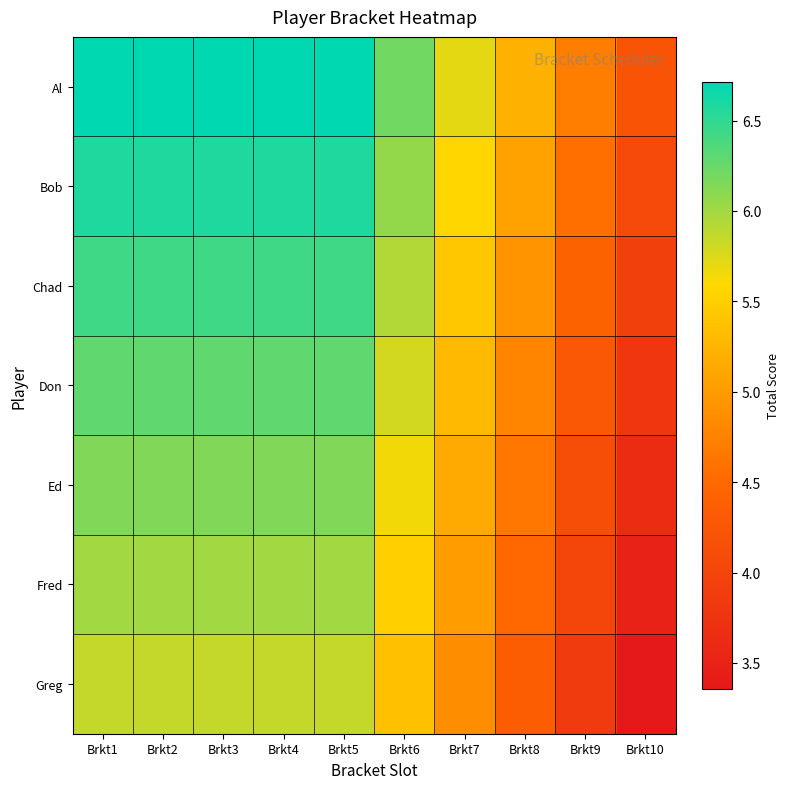

What is the spread (max minus min) of values at Brkt2?

0.9